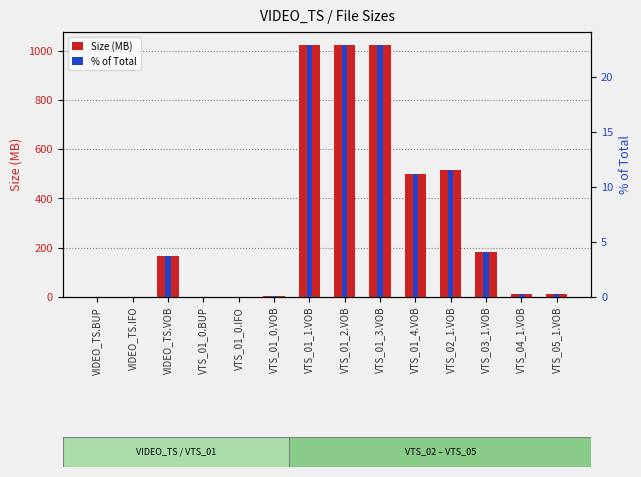

Does the chart contain stacked bars?

No